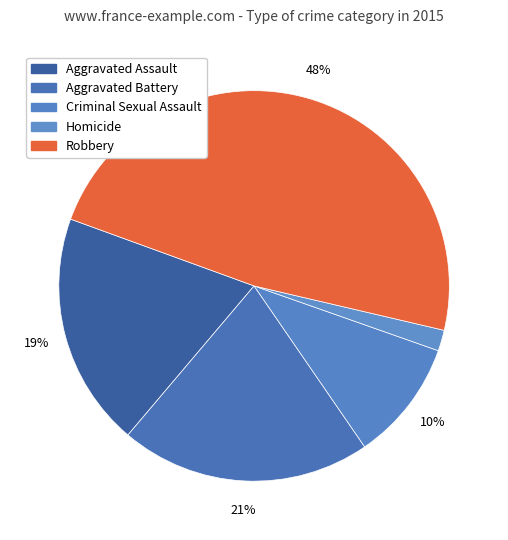

Is it true that Aggravated Assault is 26% of the pie?

False